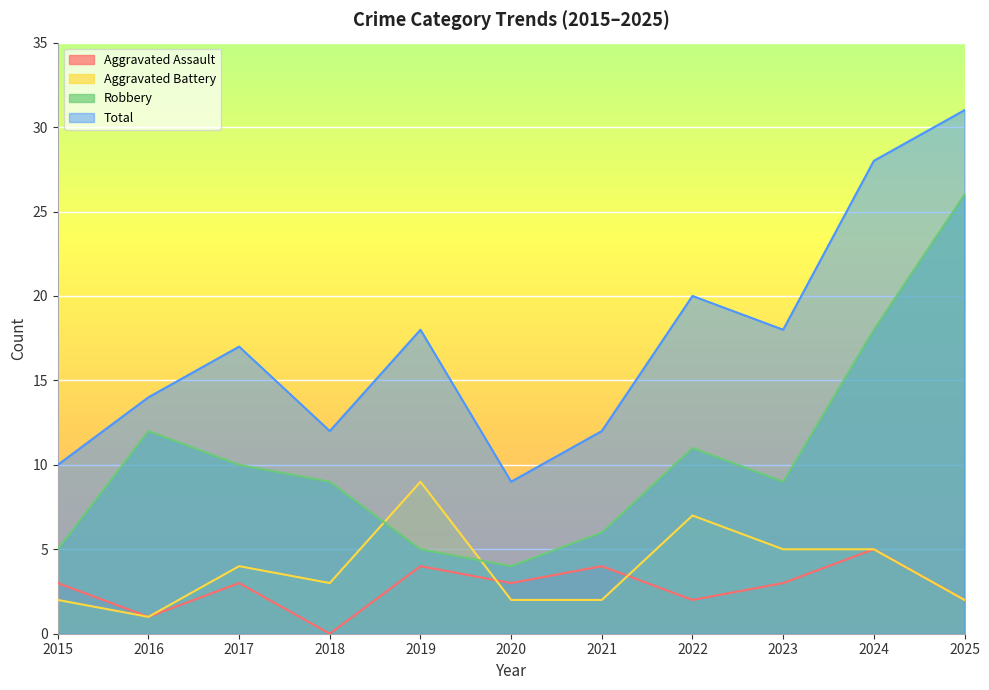

How many distinct data groups are displayed?

4